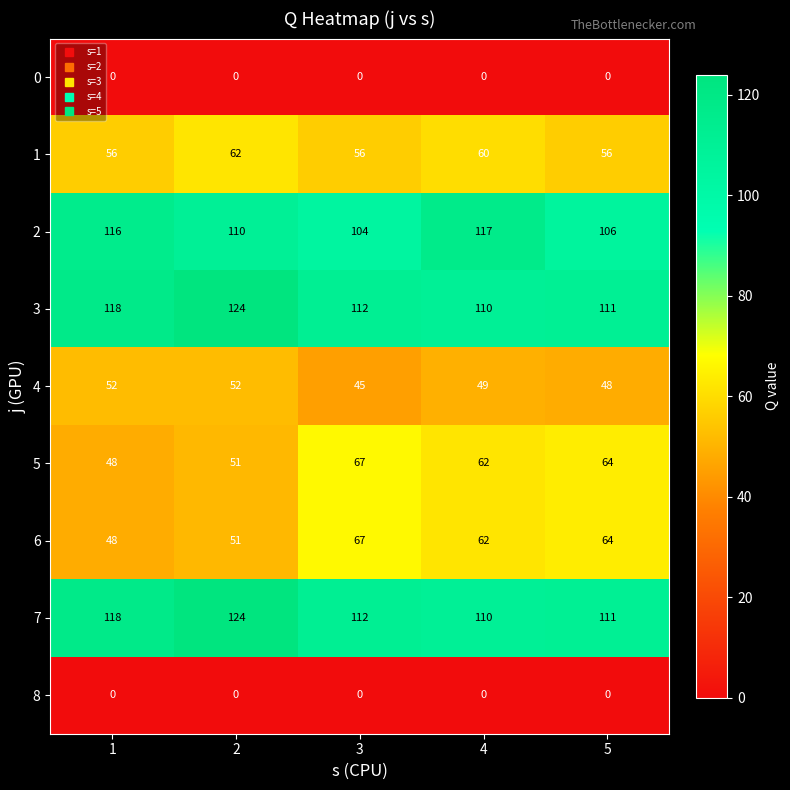

Count the number of categories in the chart.

5